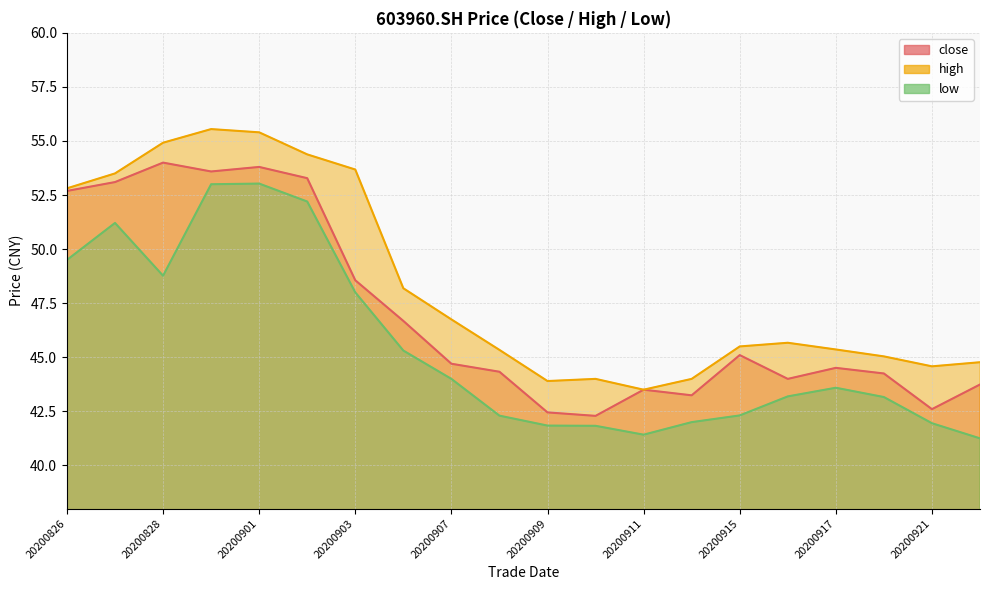

List the series in order of their peak value, lowest first.

low, close, high